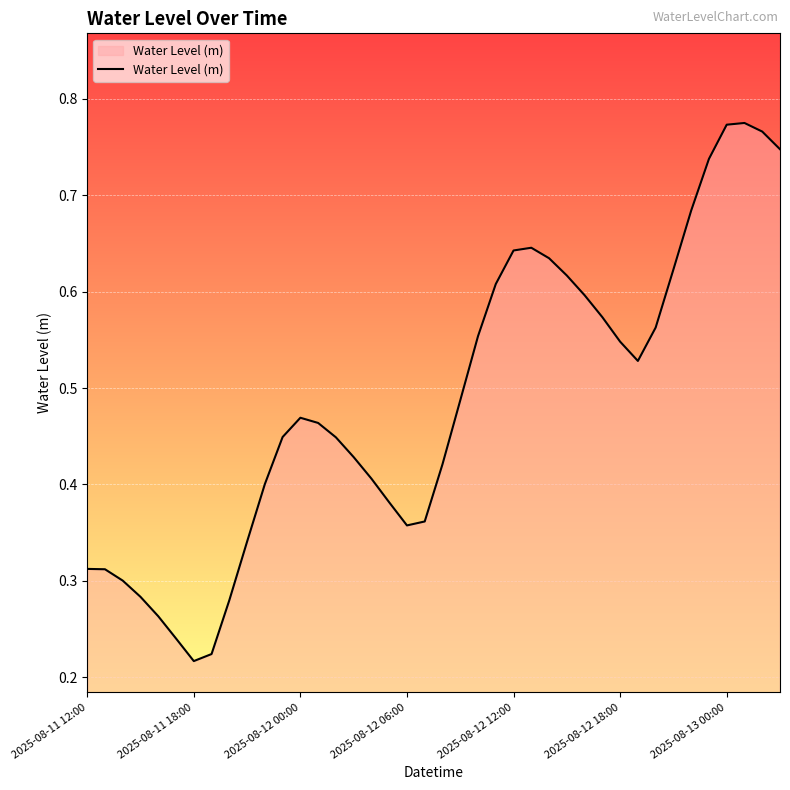

Does the chart have visible grid lines?

Yes